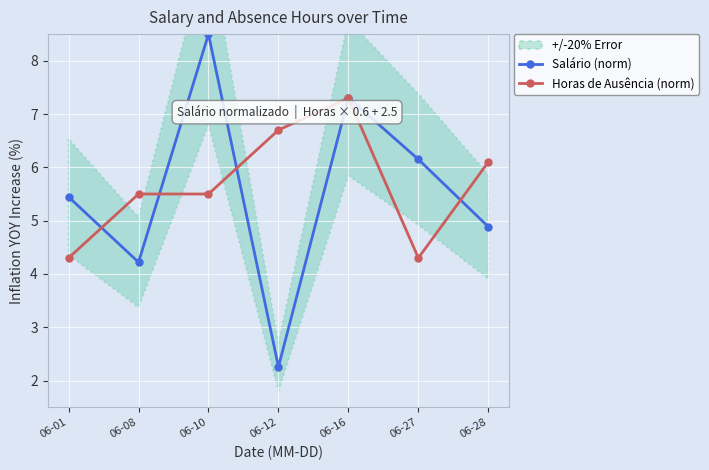

Rank the series at 06-12 from highest to lowest value.

Horas de Ausência (norm), Salário (norm)